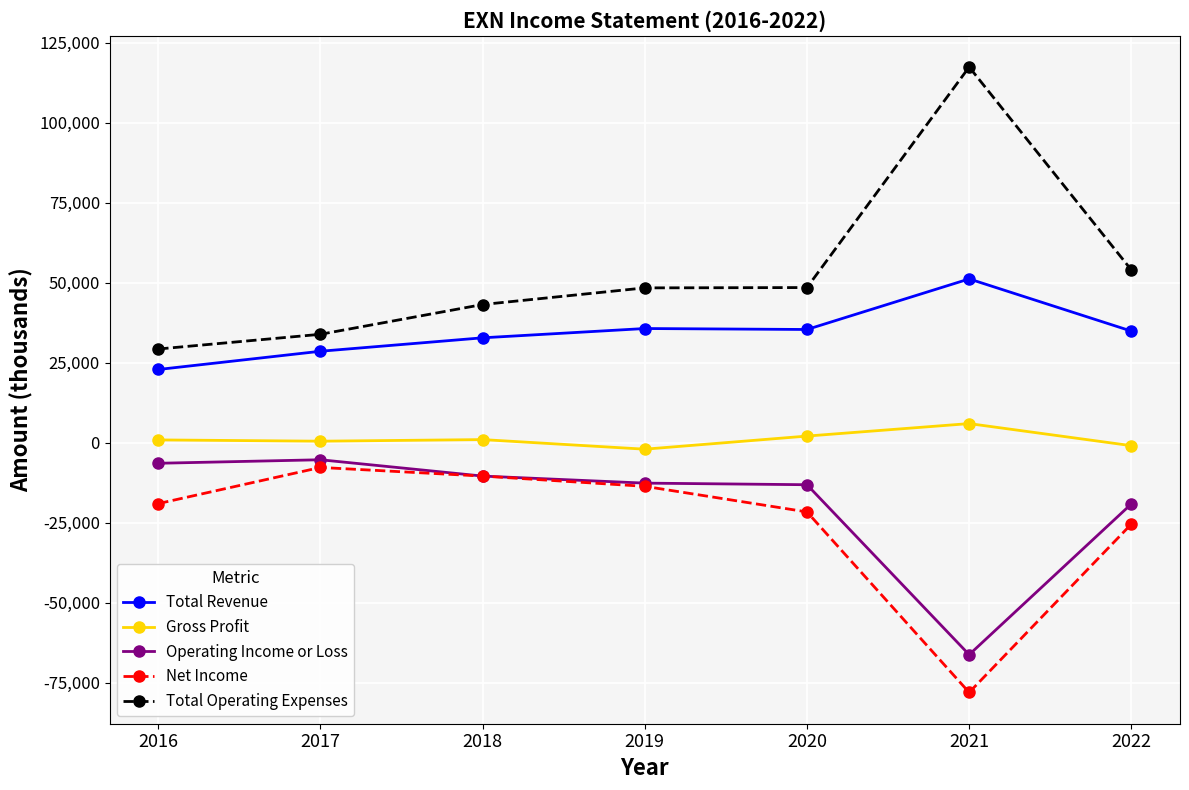

What is the difference between the second highest and second lowest values in the Net Income series?

15000